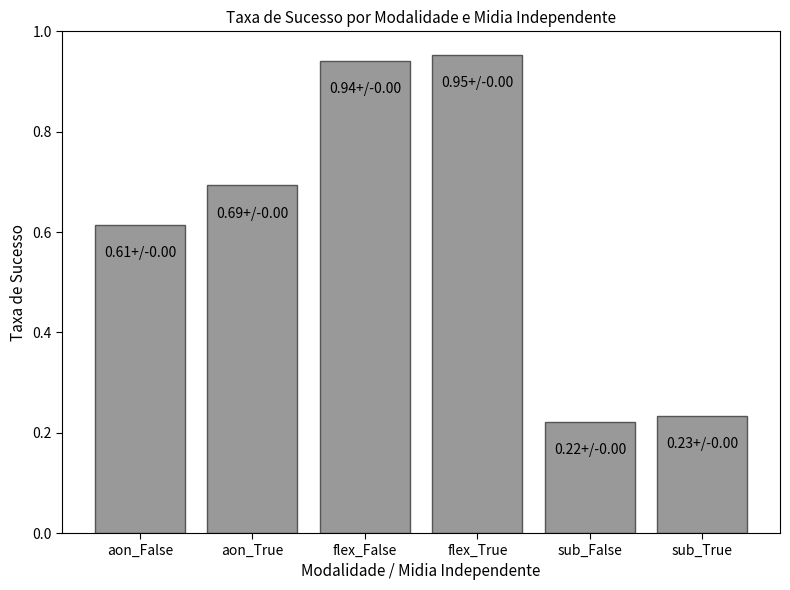

How many categories are shown in the chart?

6